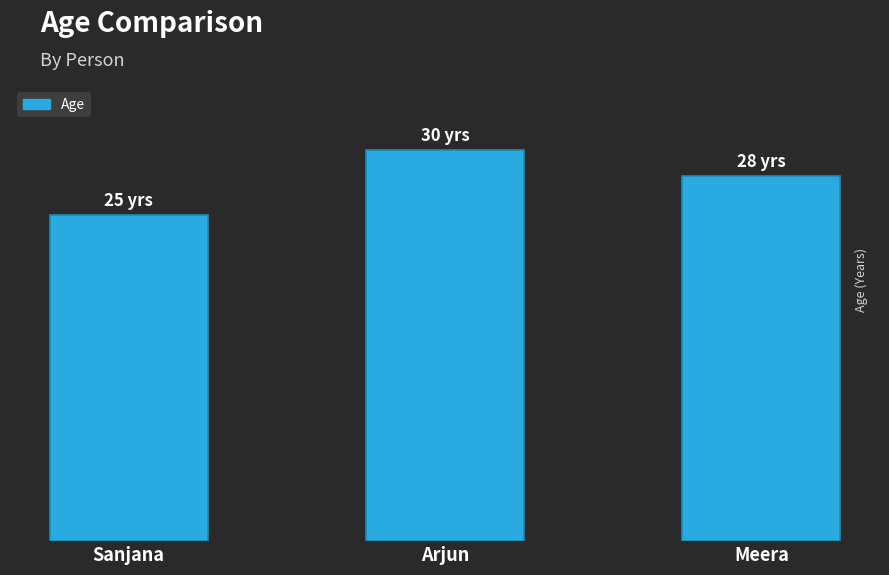

What is the change in value from Sanjana to Arjun?

+5